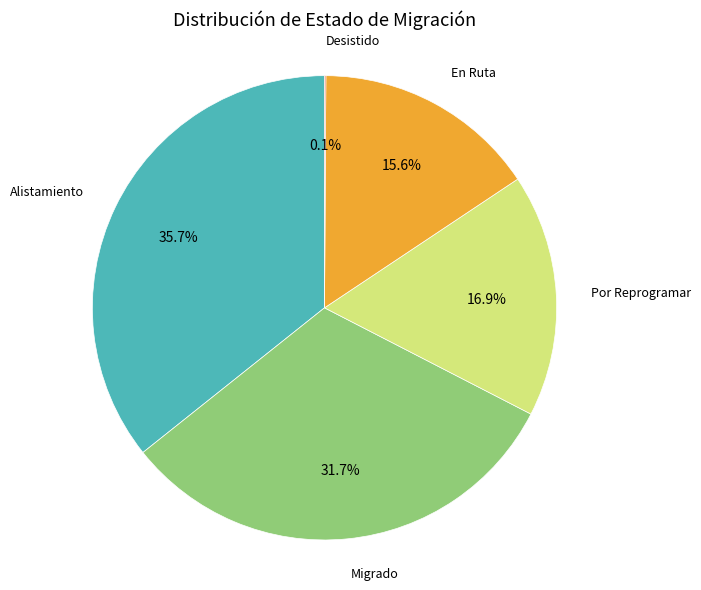

Is there any slice that represents more than half of the pie?

No